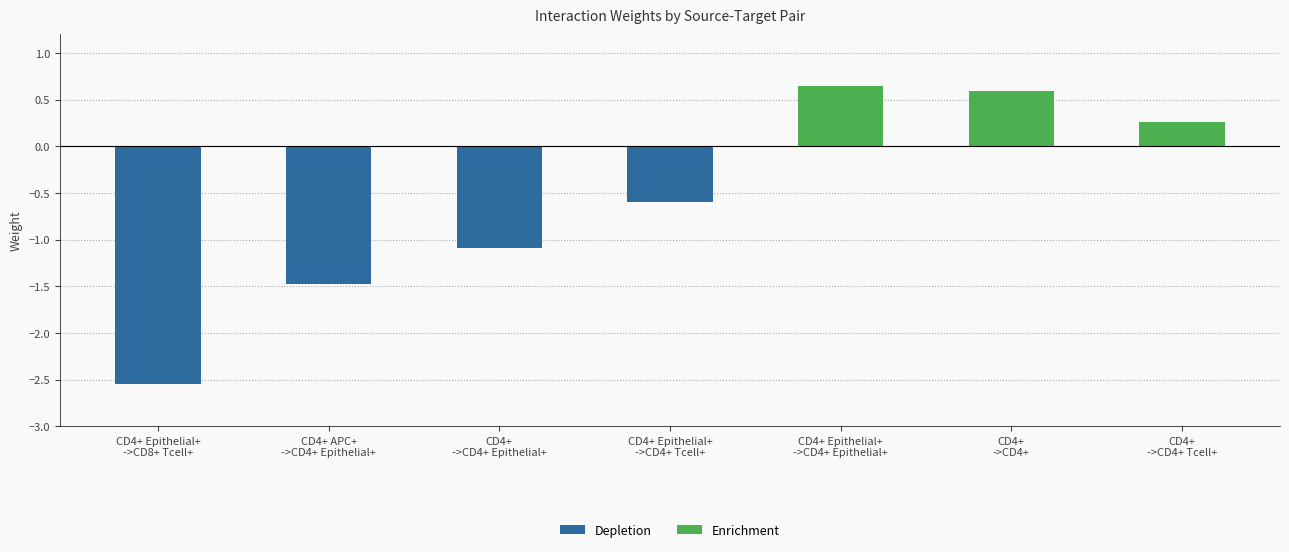

Rank the series by their maximum value, from lowest to highest.

Depletion, Enrichment